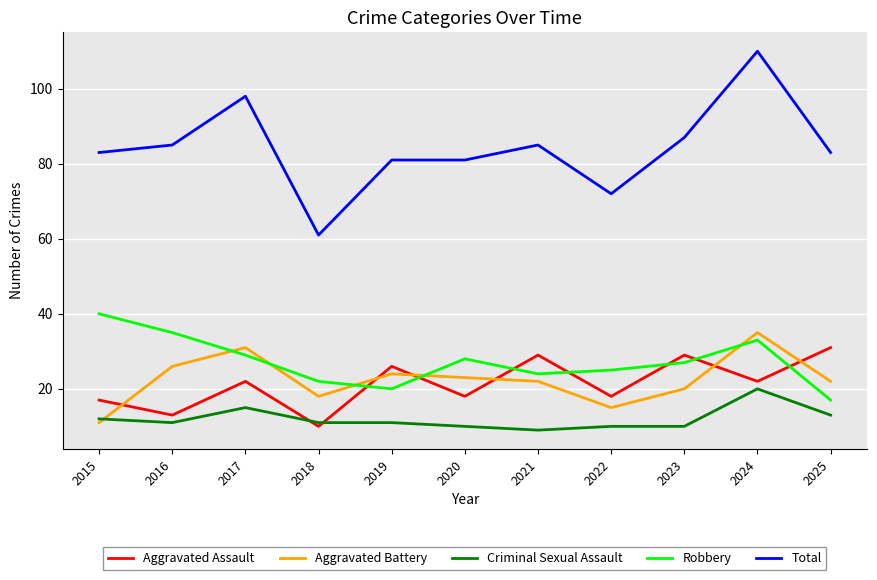

Is this an area chart (filled region under the line)?

No